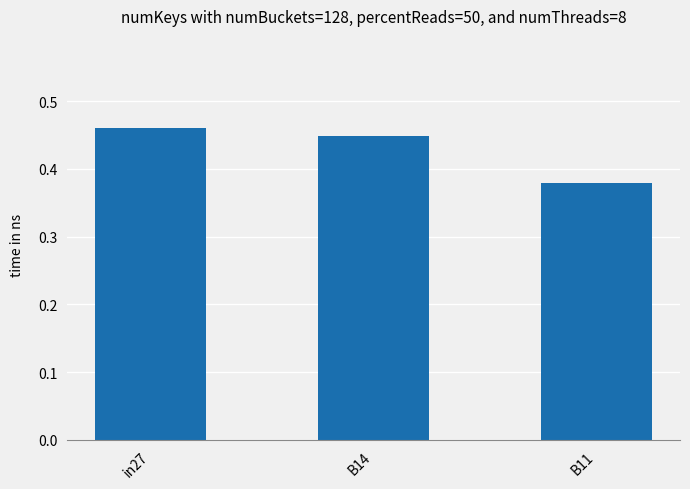

What is the change in value from B14 to B11?

-0.1